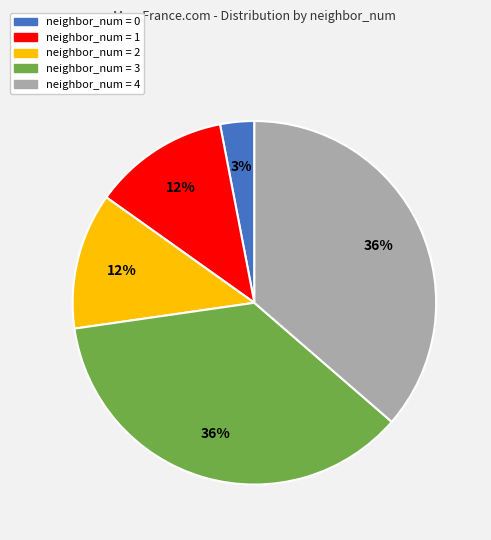

Is there any slice that represents more than half of the pie?

No